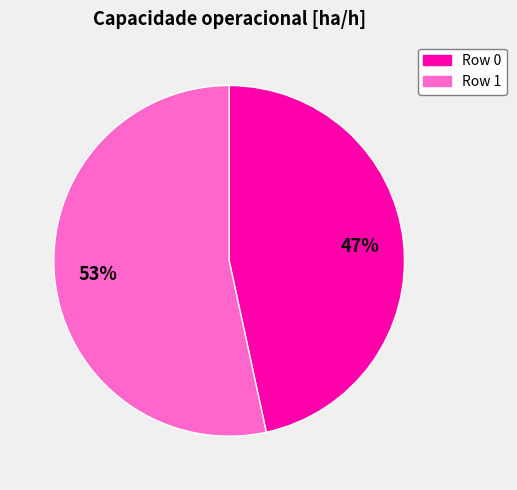

To the nearest percent, what is the average slice percentage?

50%